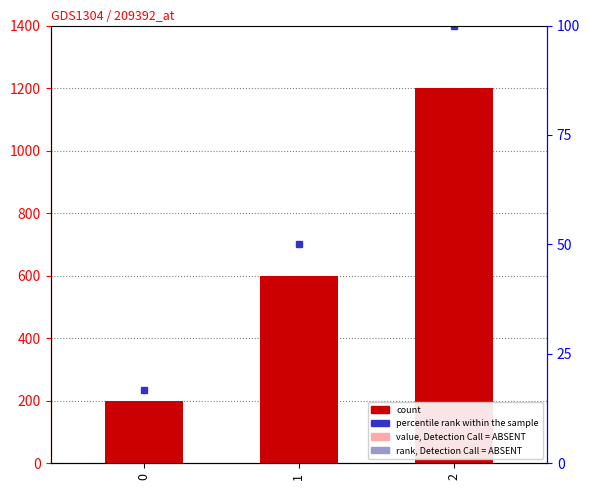

Where does the data first go above 600?

2